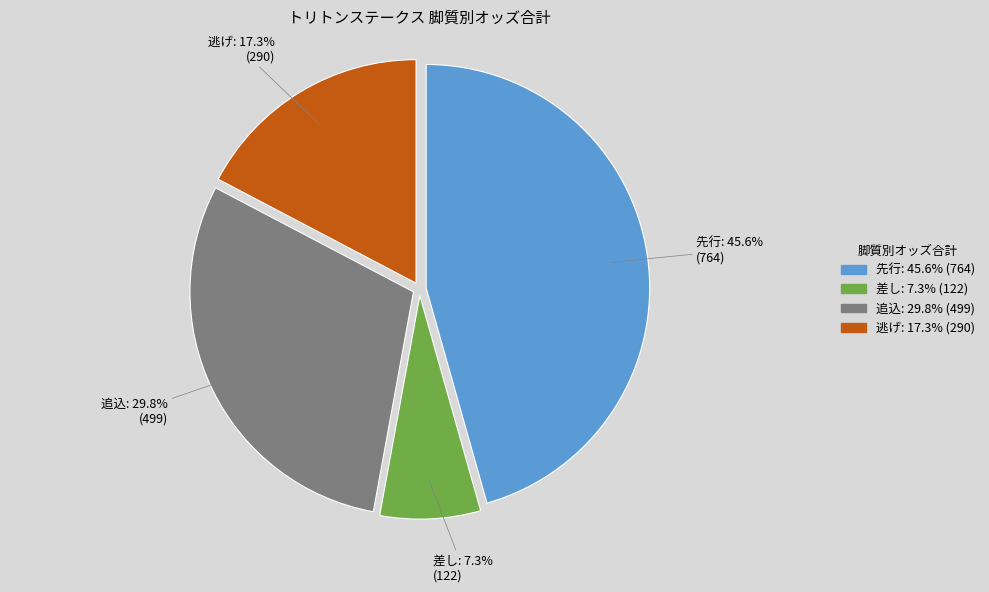

Does any single category account for the majority?

No